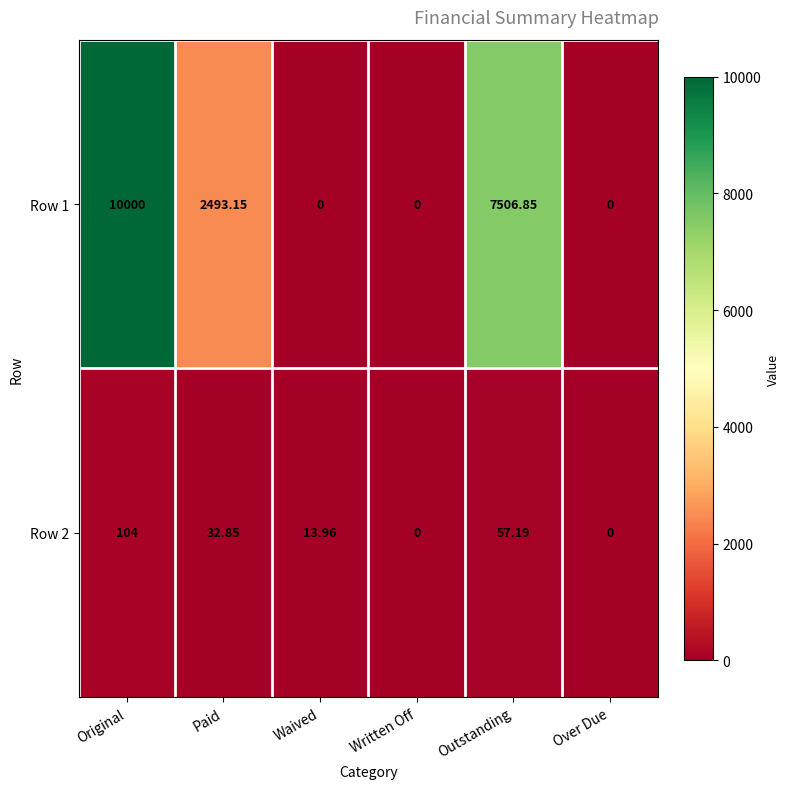

How many series are shown in this chart?

2